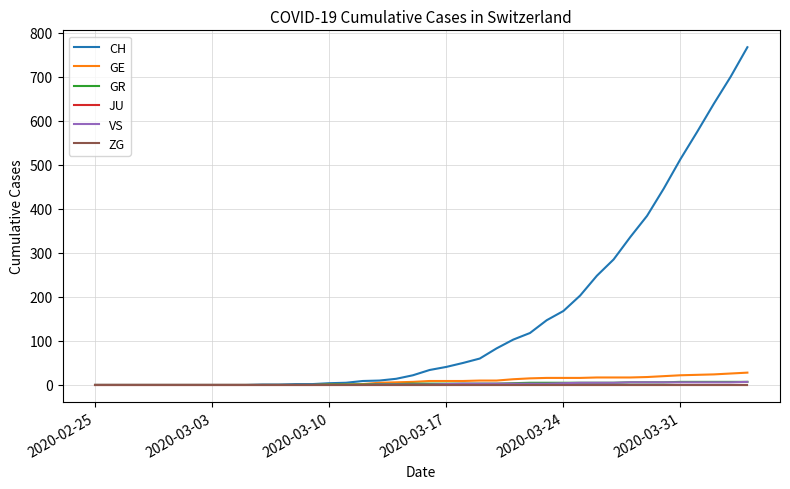

Does the chart display data point markers on the line(s)?

No